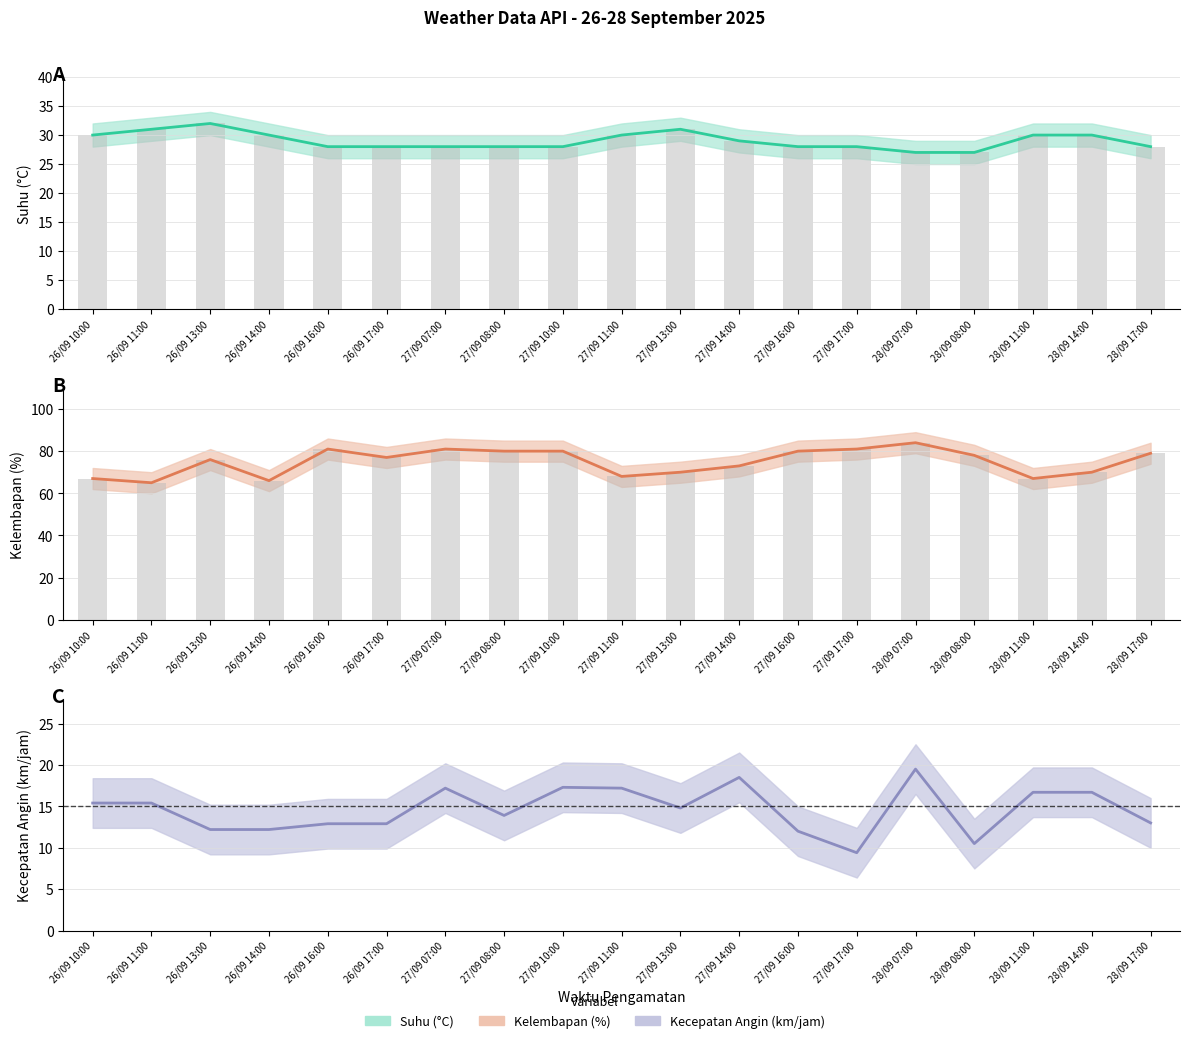

What is the approximate value of Kelembapan (%) at 27/09 17:00?

81.0